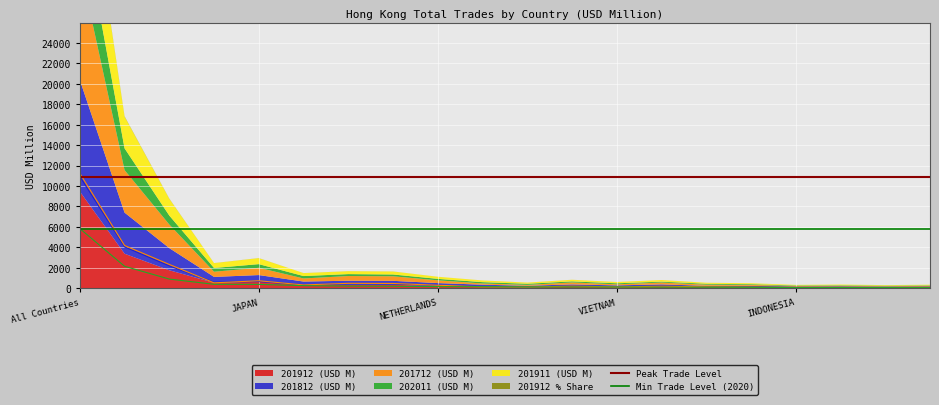

Is the value of Peak Trade Level at All Countries greater than the value of Min Trade Level (2020) at JAPAN?

Yes